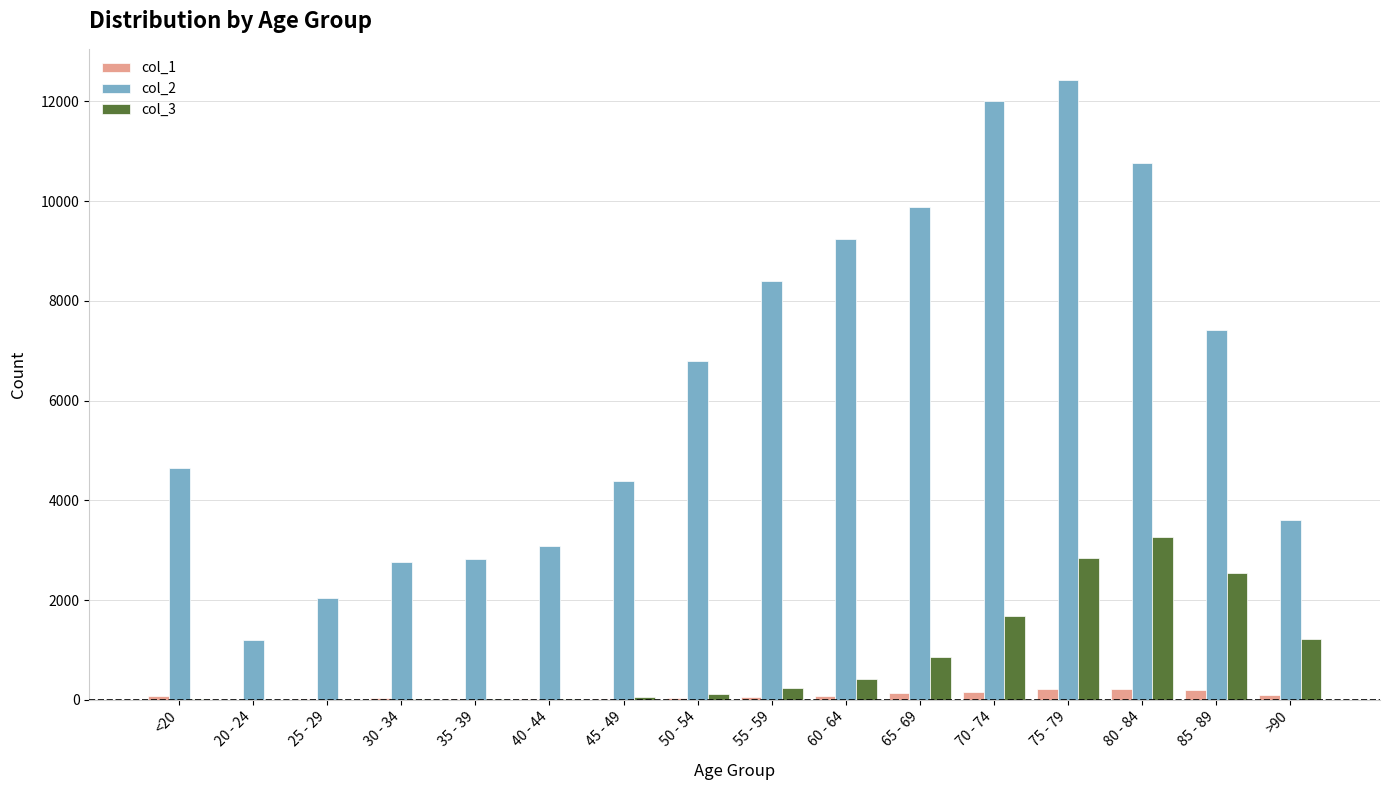

What is the maximum value for col_1?

220